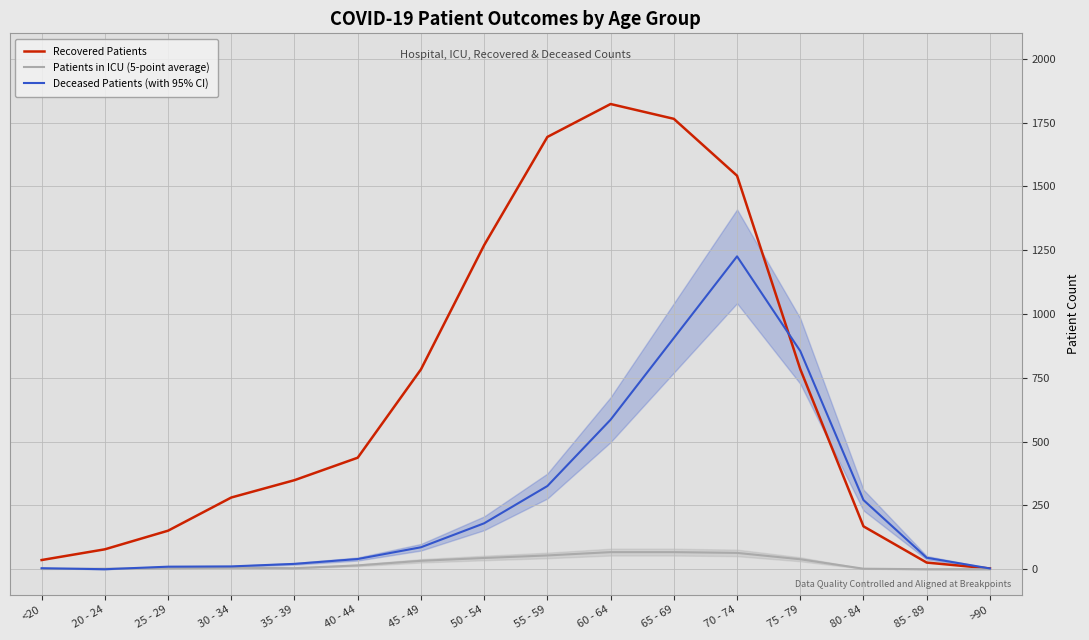

Between 50 - 54 and >90, which series saw the biggest shift?

Recovered Patients